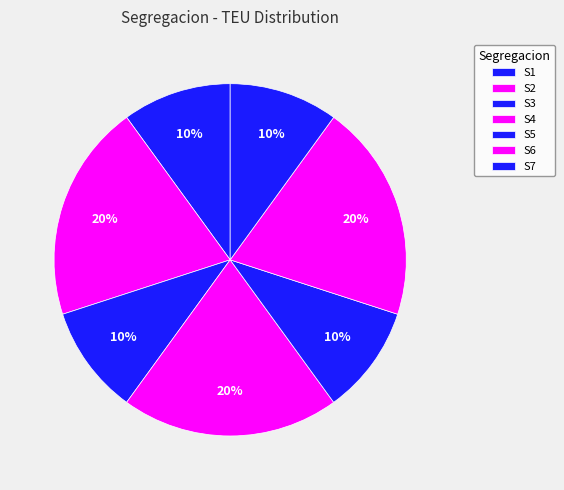

The S7 slice represents 1% of the pie. True or false?

False